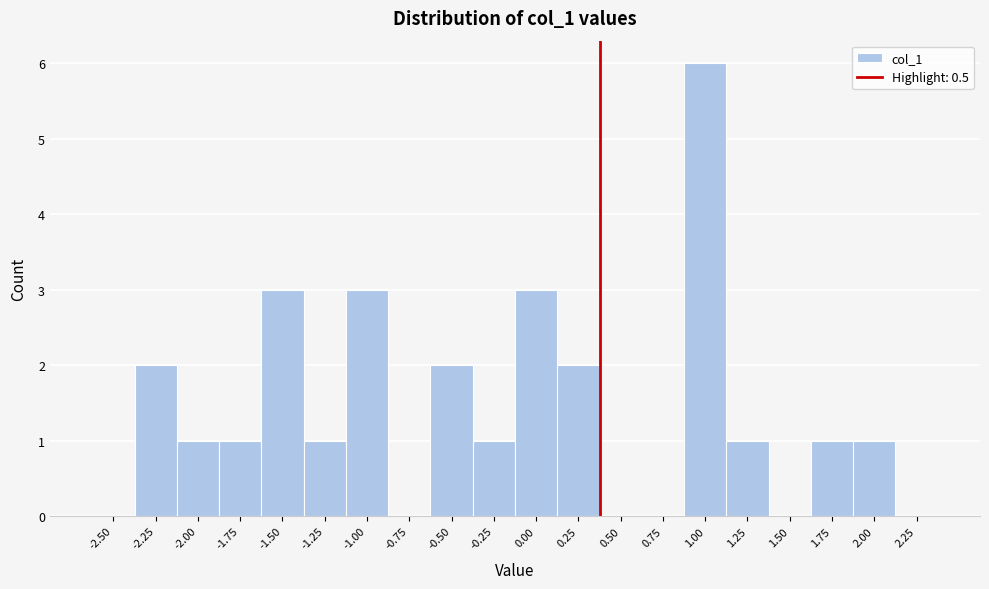

Reading left to right, extract all data points from this chart.

-2.50=0	-2.25=2	-2.00=1	-1.75=1	-1.50=3	-1.25=1	-1.00=3	-0.75=0	-0.50=2	-0.25=1	0.00=3	0.25=2	0.50=0	0.75=0	1.00=6	1.25=1	1.50=0	1.75=1	2.00=1	2.25=0